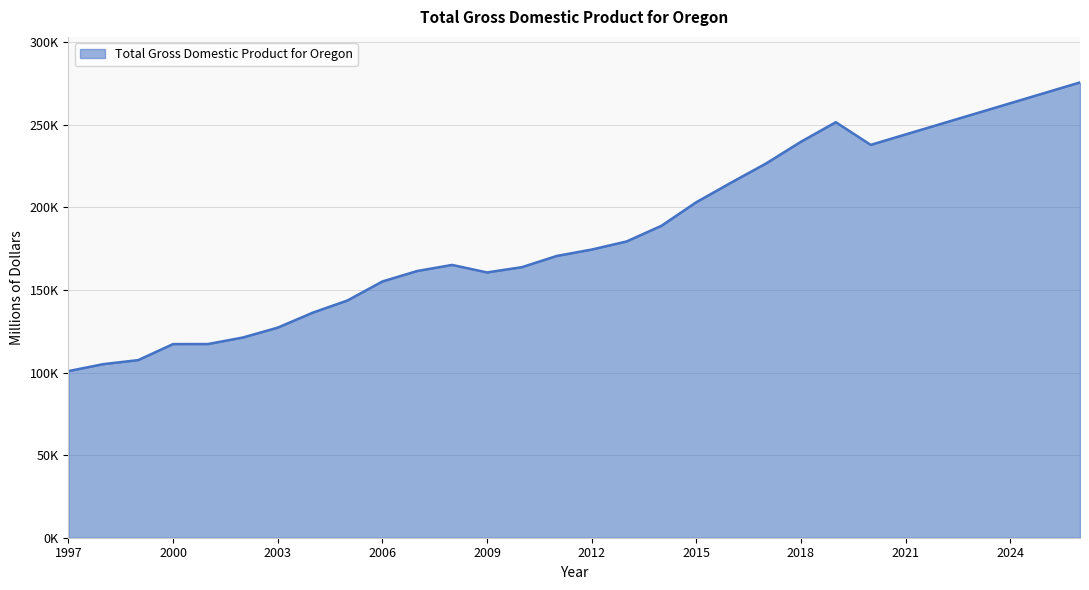

What is the value of the 26th point from the left?

250496.0